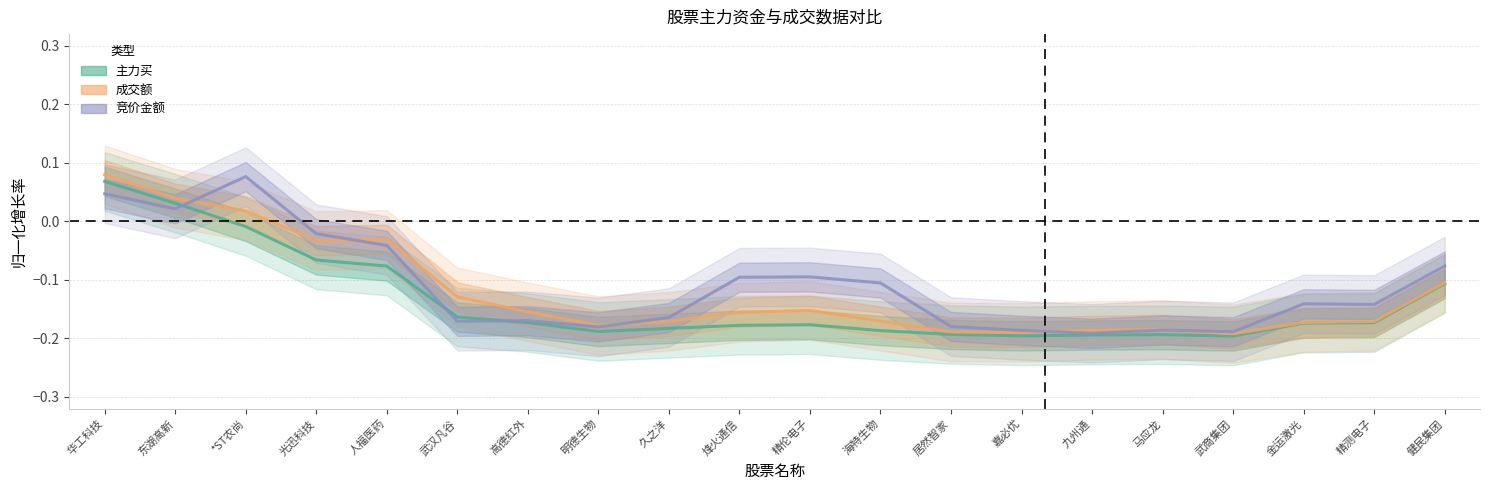

What is the difference between the maximum and minimum values in the 成交额 series?

0.3